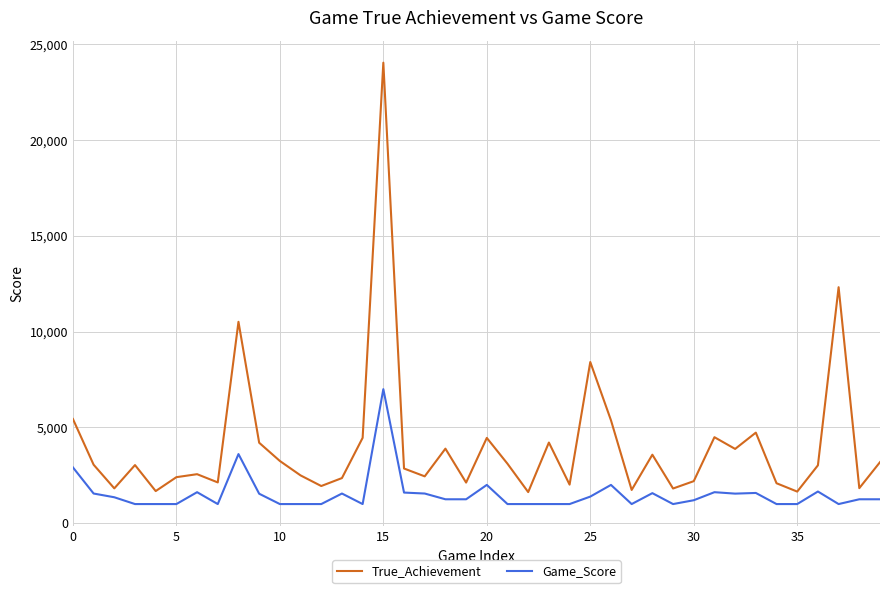

What is the greatest value displayed?

24046